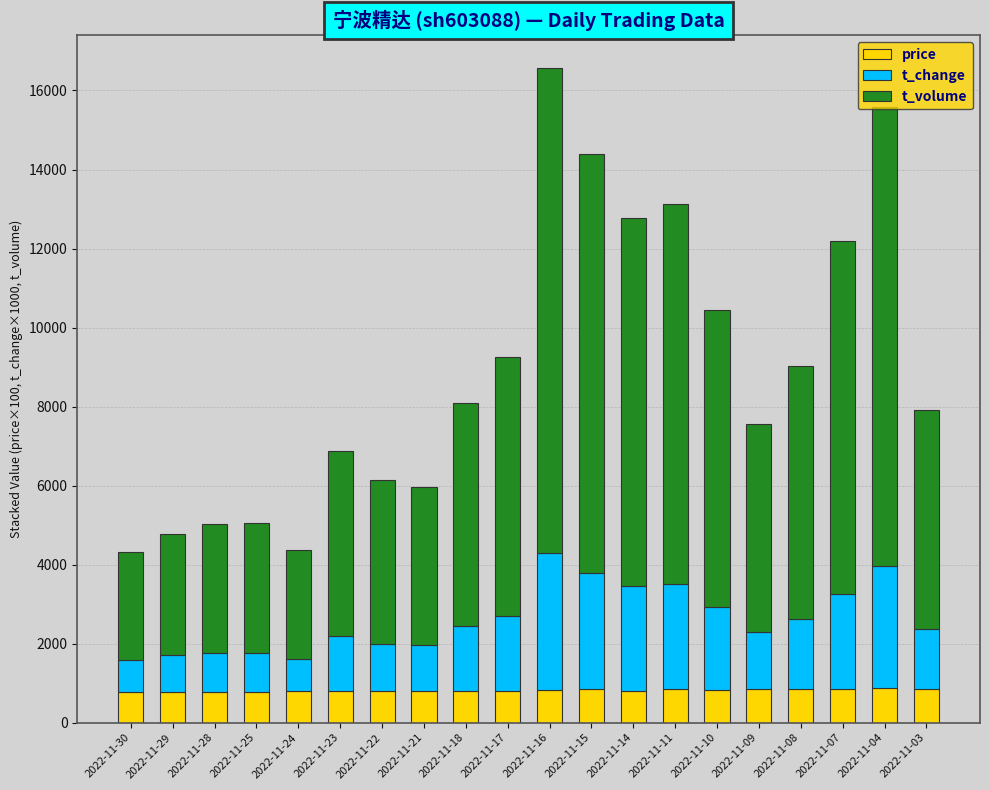

Does the chart contain any negative values?

No